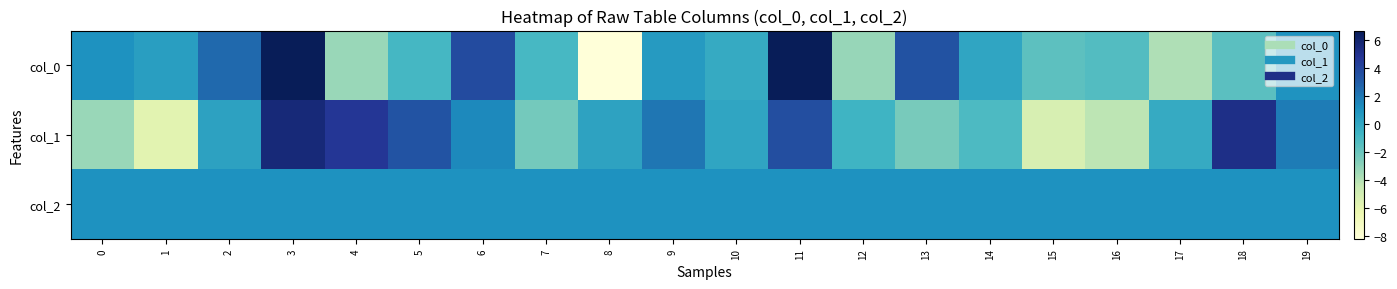

Reading left to right, transcribe all the data shown in this chart.

col_0: 0=1.0	1=0.4	2=2.5	3=6.6	4=-3.3	5=-0.9	6=3.7	7=-0.9	8=-8.2	9=0.6	10=-0.2	11=6.6	12=-3.2	13=3.4	14=0.1	15=-1.6	16=-1.3	17=-3.9	18=-1.6	19=0.9
col_1: 0=-3.3	1=-5.8	2=0.3	3=5.6	4=4.6	5=3.3	6=1.3	7=-2.3	8=0.2	9=2.0	10=0.1	11=3.6	12=-0.7	13=-2.4	14=-1.1	15=-5.2	16=-4.2	17=-0.2	18=5.2	19=1.8
col_2: 0=1.0	1=1.0	2=1.0	3=1.0	4=1.0	5=1.0	6=1.0	7=1.0	8=1.0	9=1.0	10=1.0	11=1.0	12=1.0	13=1.0	14=1.0	15=1.0	16=1.0	17=1.0	18=1.0	19=1.0